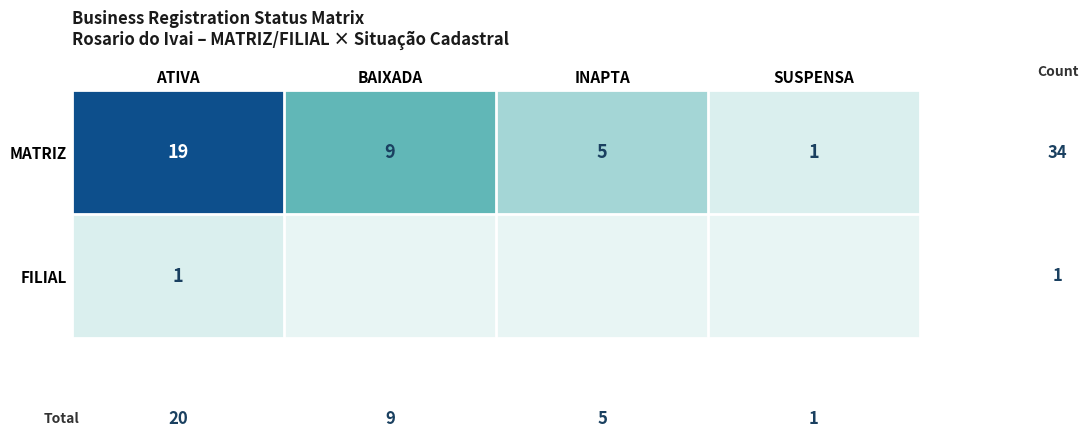

At ATIVA, list the series in order from largest to smallest.

MATRIZ, FILIAL